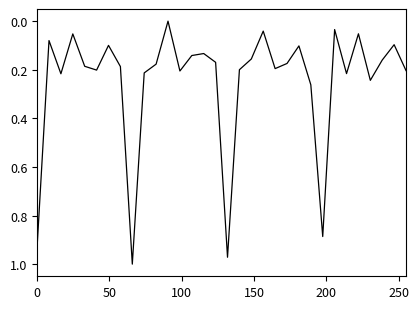

How many lines are shown in the chart?

1